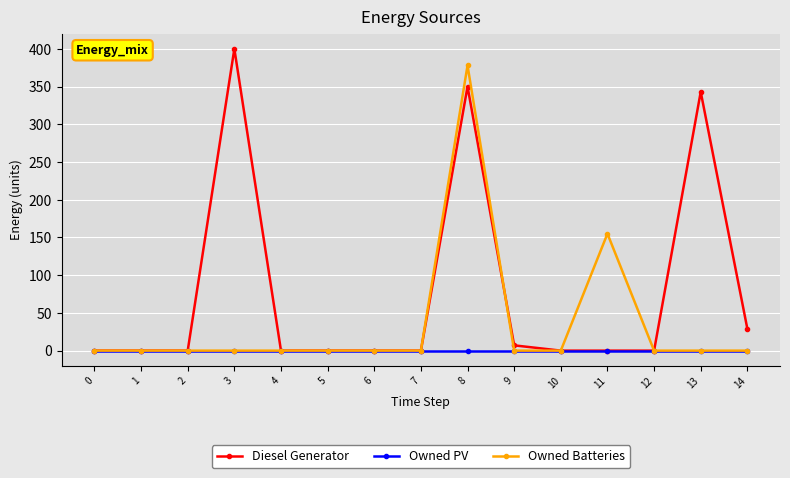

The value of Diesel Generator at 4 is 0. True or false?

True